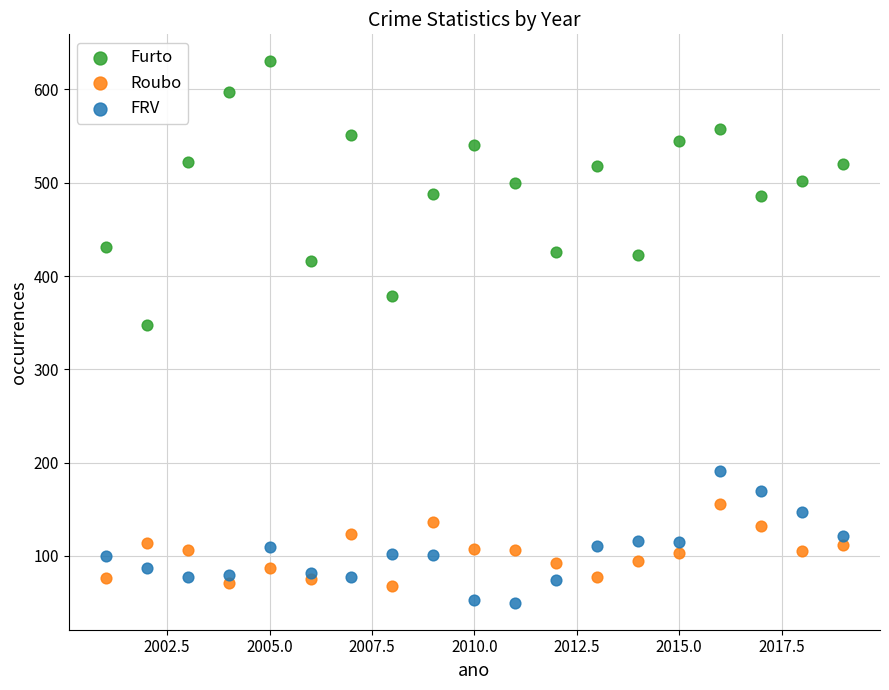

Across all series, what Y value is closest to 340?

347